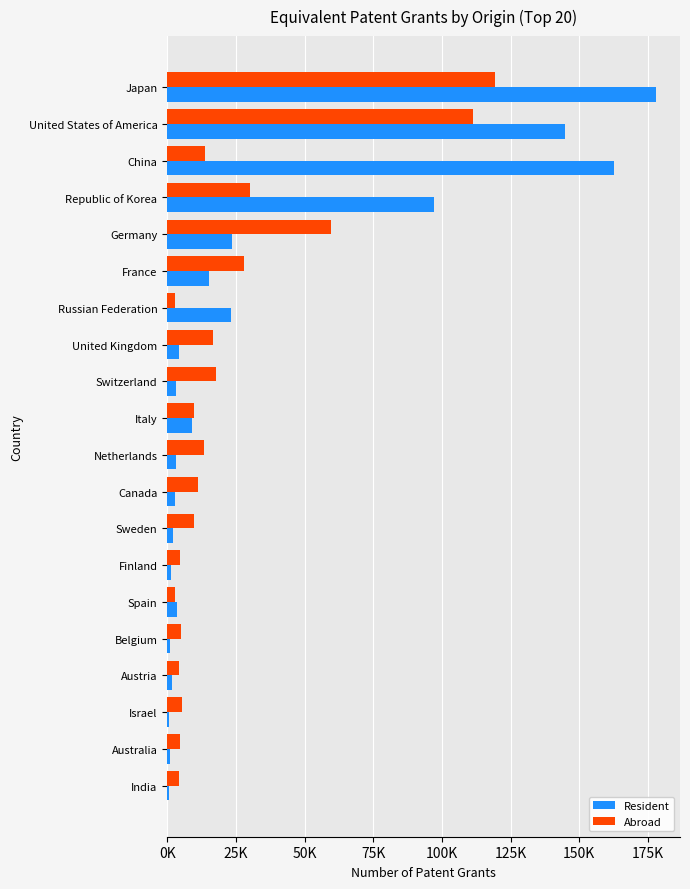

What is the value of the Resident bar at the 14th from the left?

1320